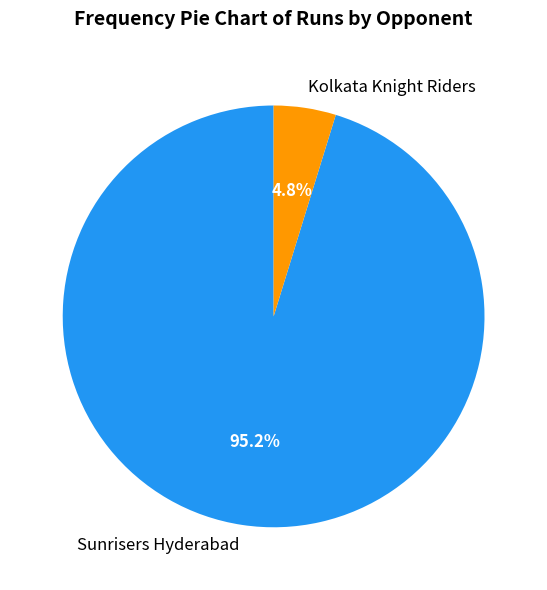

How many segments does this pie chart have?

2